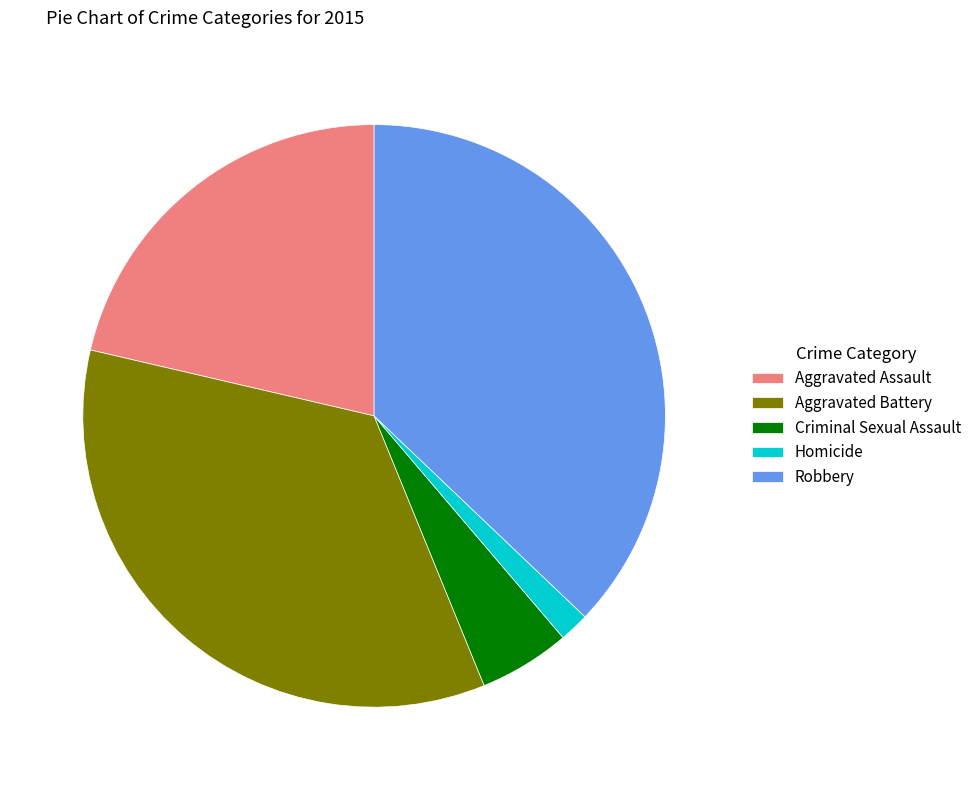

Count the number of slices in the pie.

5